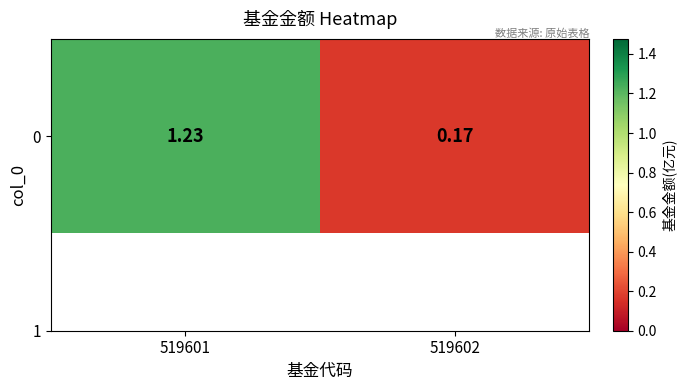

Reading left to right, extract all data points from this chart.

1.2	0.2